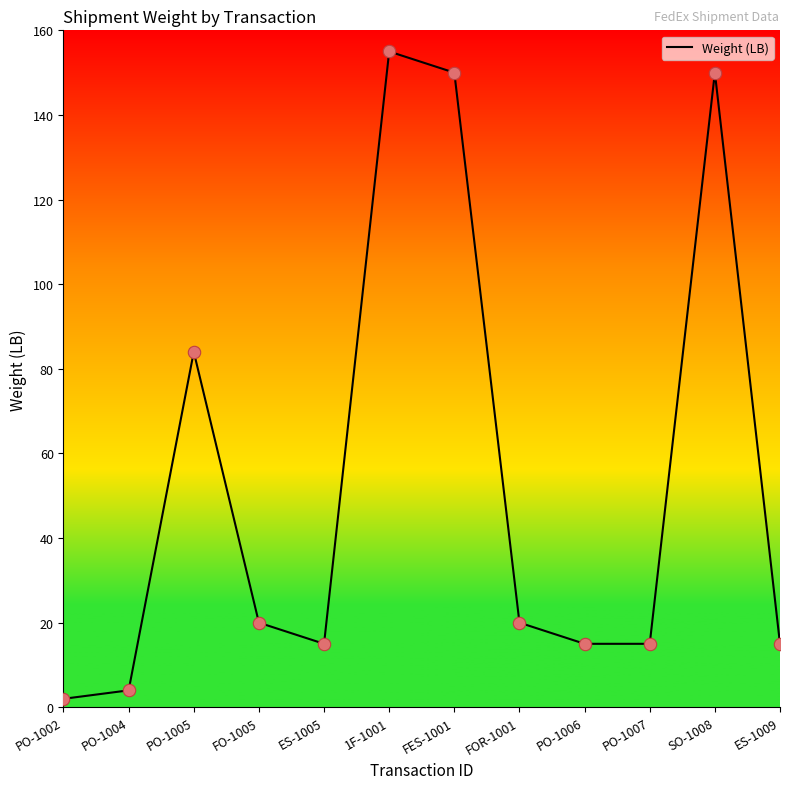

Approximately how many times larger is the value at PO-1007 compared to ES-1005?

1.0